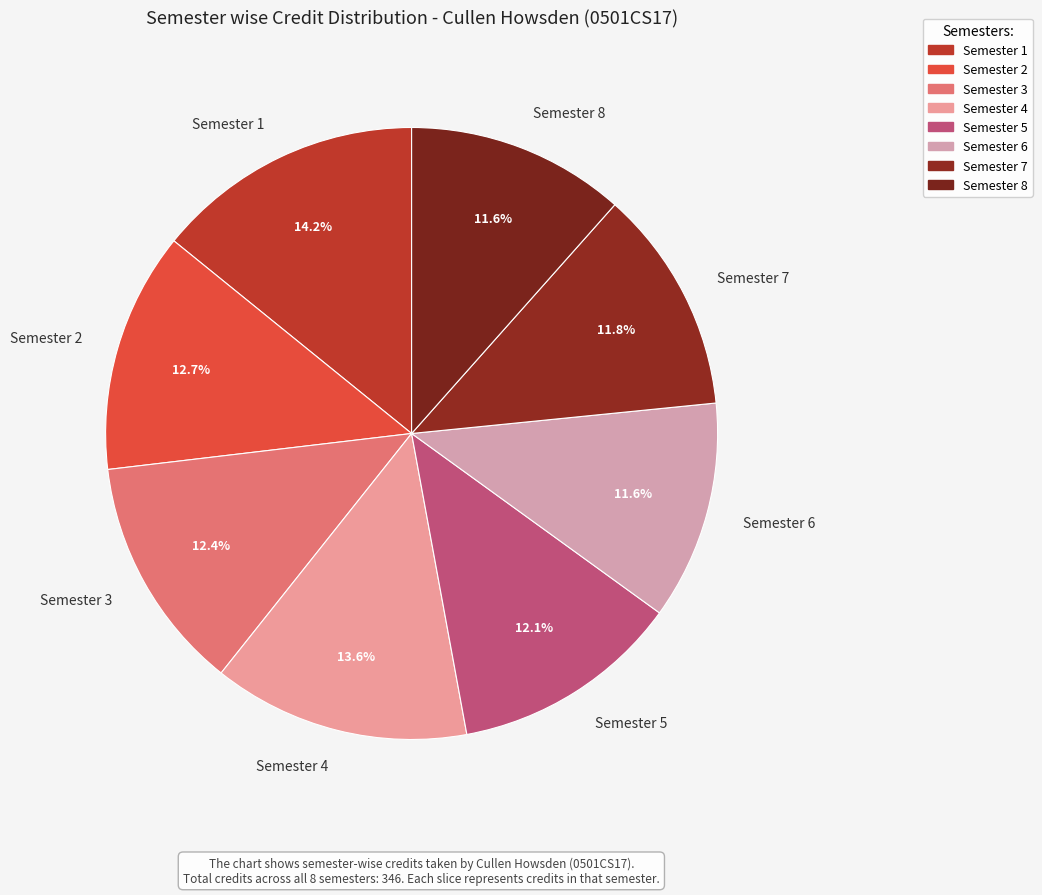

How much of the chart is everything except Semester 1?

85.8%